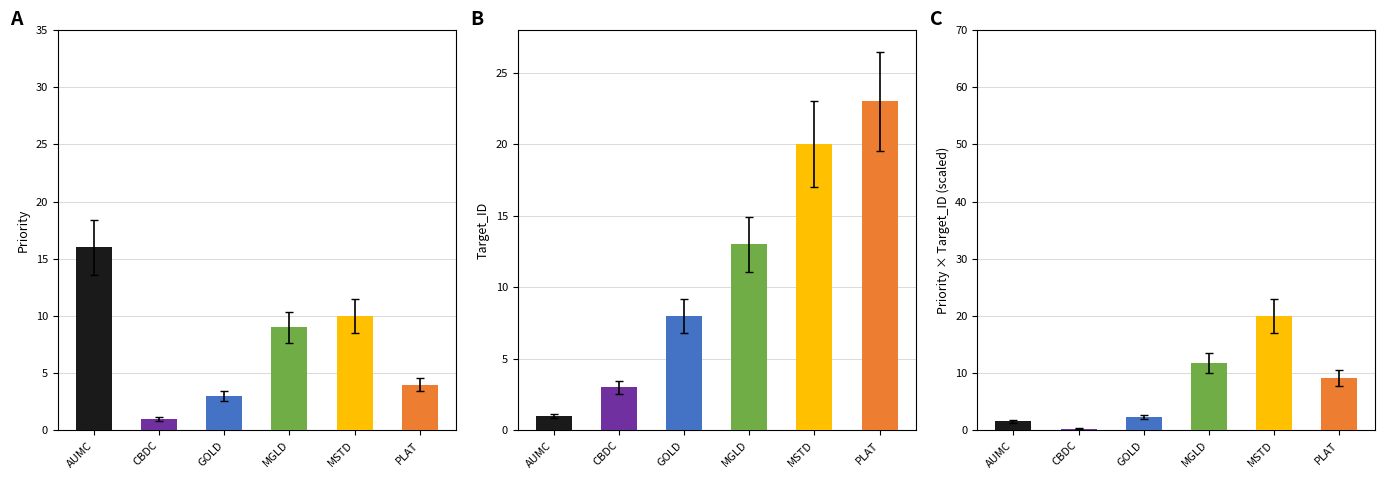

What are all the series names shown in the legend?

Target_ID, Priority